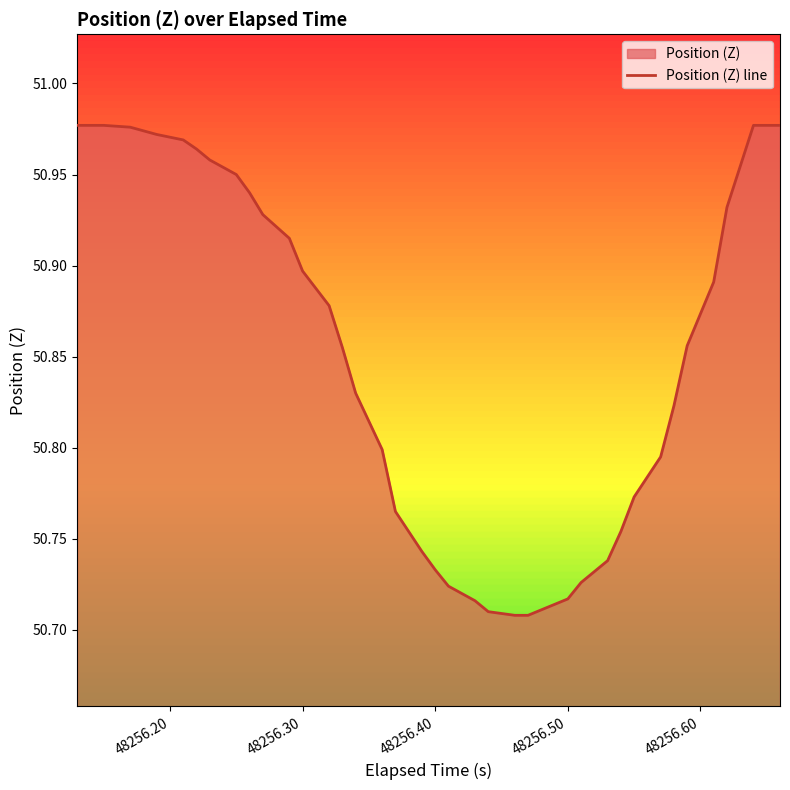

What is the difference between the maximum and minimum values?

0.3